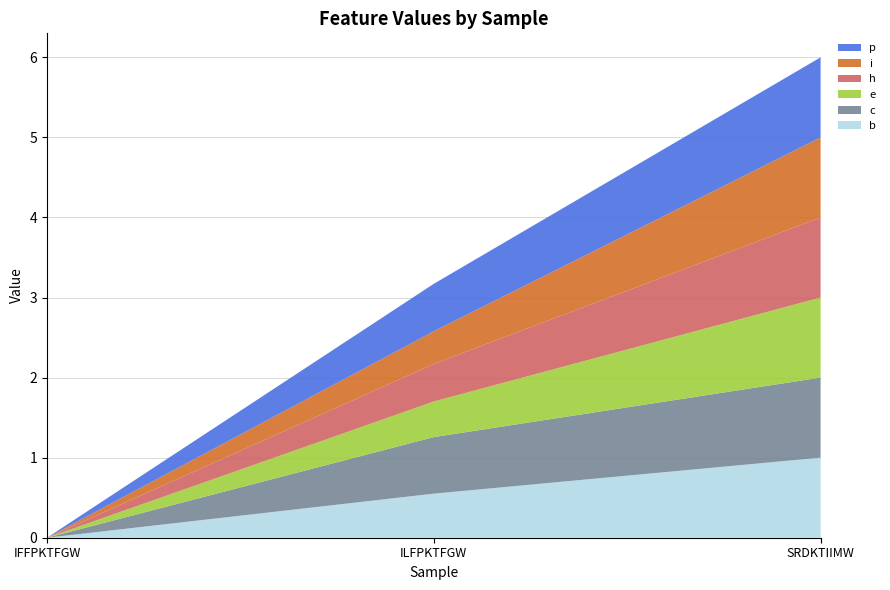

Reading left to right, extract all data points from this chart.

b: IFFPKTFGW=0.0	ILFPKTFGW=0.6	SRDKTIIMW=1.0
c: IFFPKTFGW=0.0	ILFPKTFGW=0.7	SRDKTIIMW=1.0
e: IFFPKTFGW=0.0	ILFPKTFGW=0.4	SRDKTIIMW=1.0
h: IFFPKTFGW=0.0	ILFPKTFGW=0.5	SRDKTIIMW=1.0
i: IFFPKTFGW=0.0	ILFPKTFGW=0.4	SRDKTIIMW=1.0
p: IFFPKTFGW=0.0	ILFPKTFGW=0.6	SRDKTIIMW=1.0